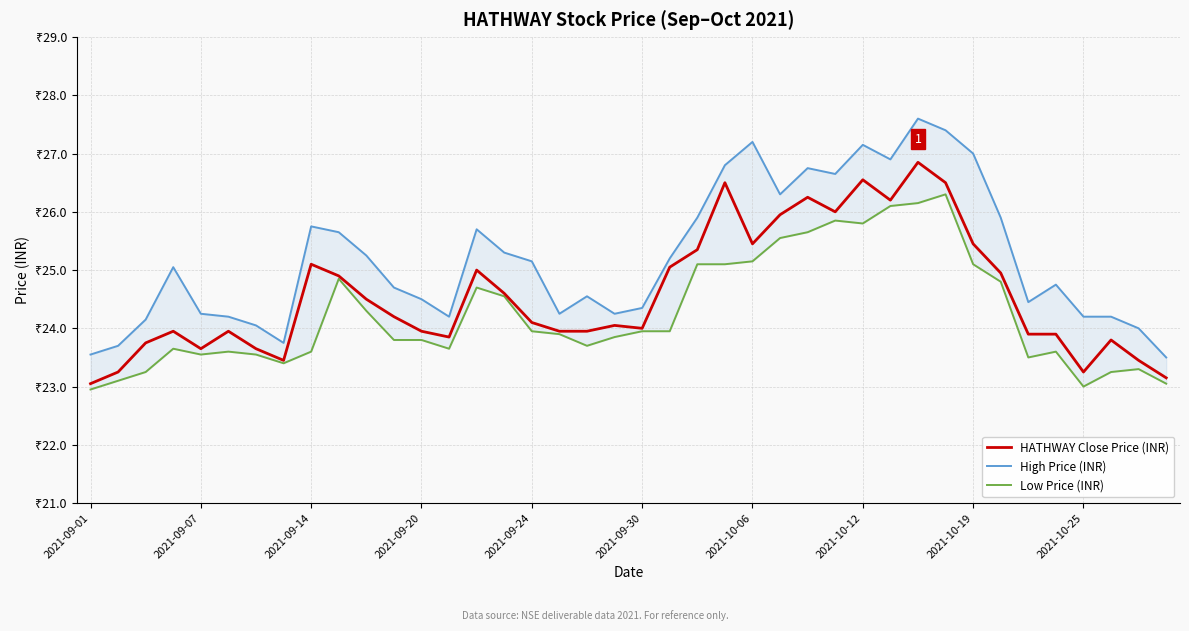

List the series in order of their overall mean, lowest first.

Low Price (INR), HATHWAY Close Price (INR), High Price (INR)